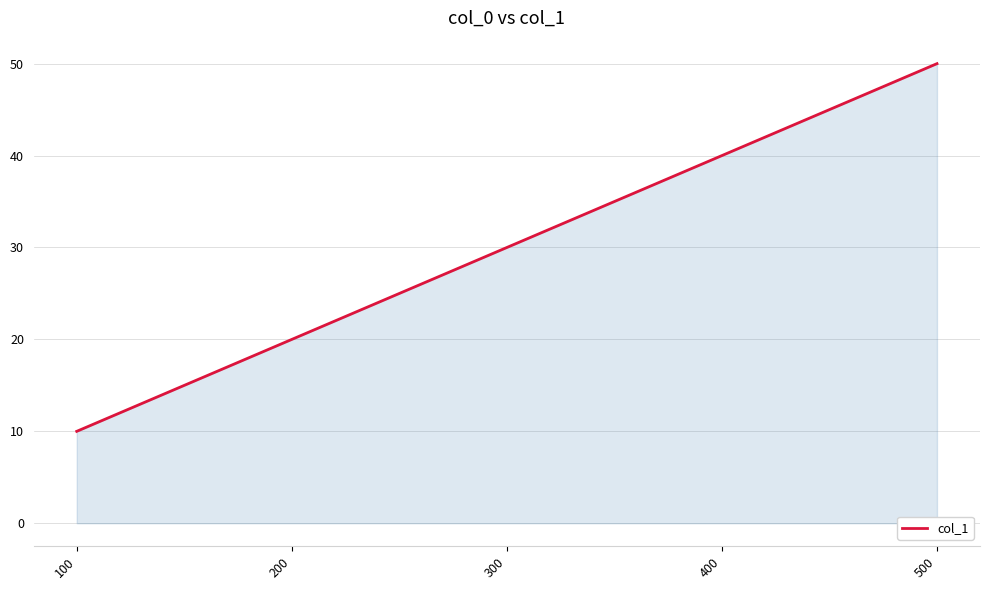

What is the approximate value at 200, to the nearest 10?

20